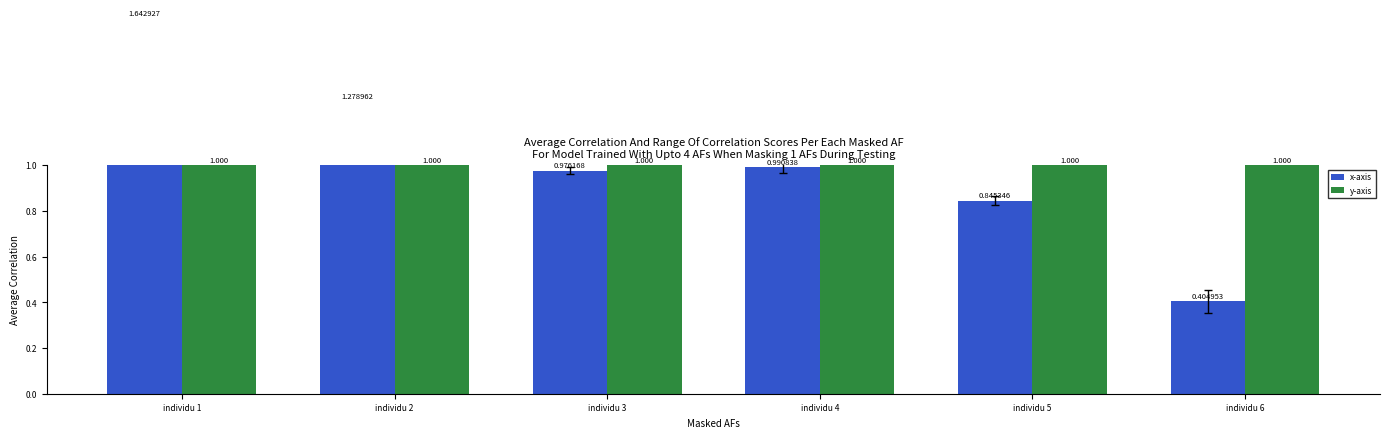

What is the value of the x-axis bar at the 5th from the left?

0.8